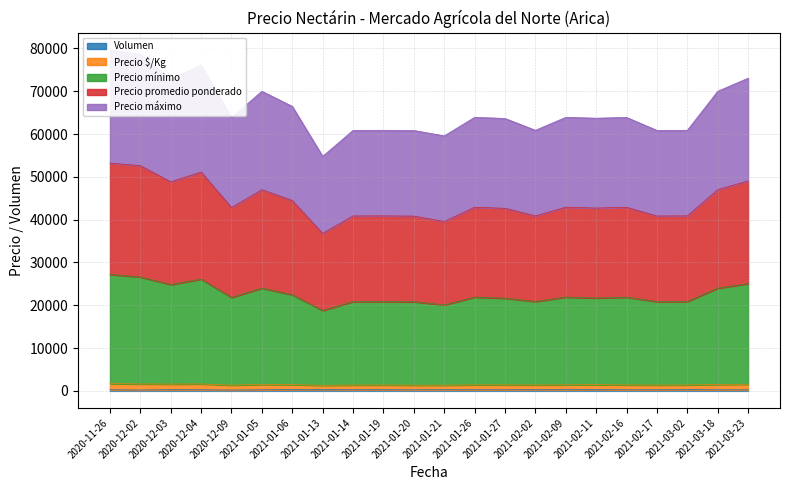

Between 2020-12-02 and 2021-01-26, which series saw the biggest shift?

Precio promedio ponderado